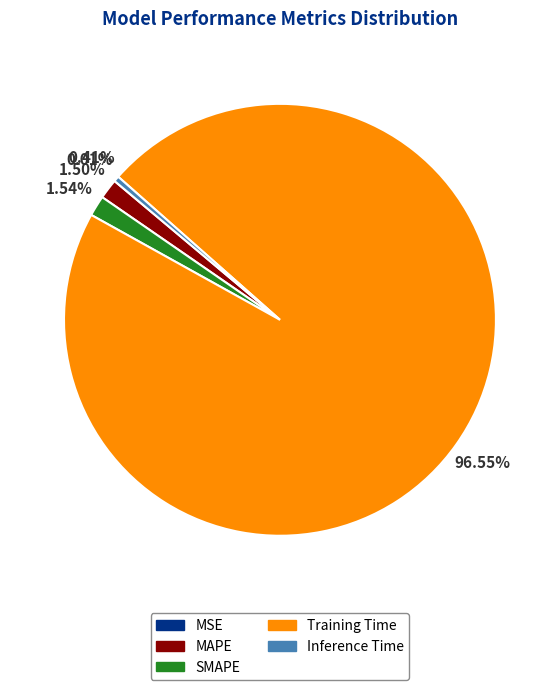

True or false: Inference Time accounts for 14% of the total.

False